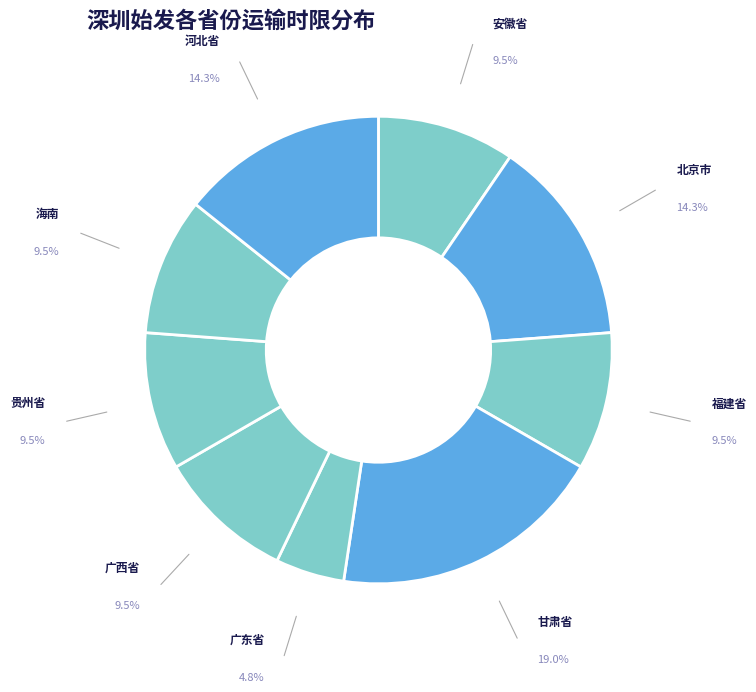

How many slices are in this pie chart?

9